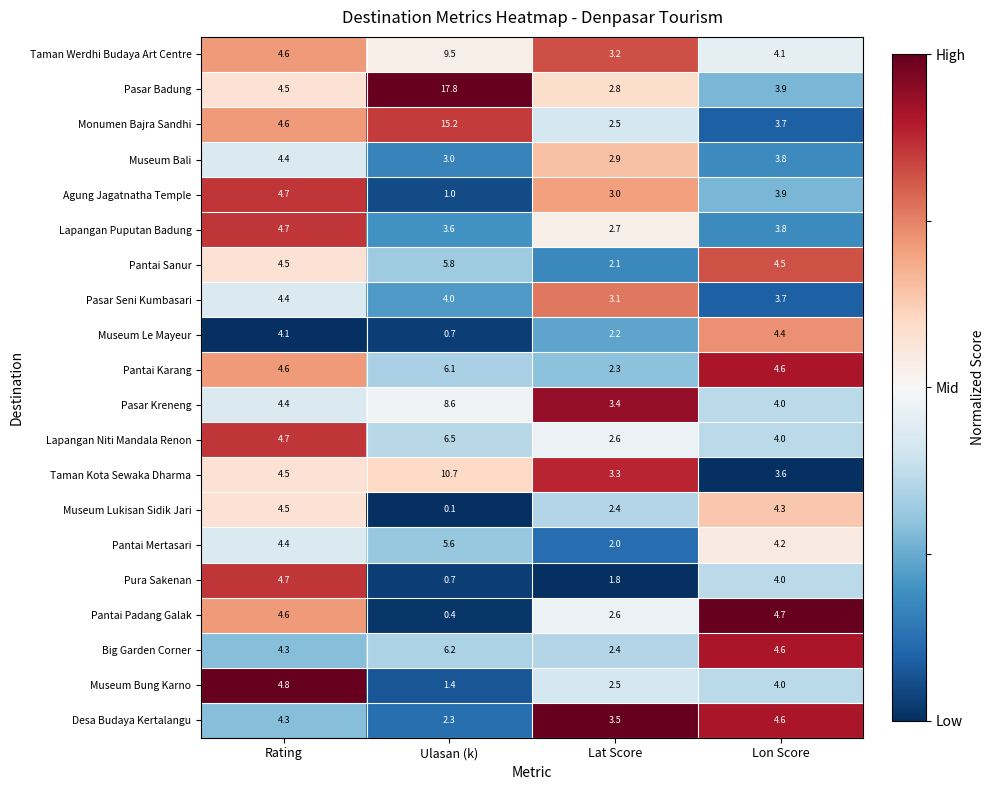

True or false: Agung Jagatnatha Temple has a value of 4.6 at Lat Score.

False